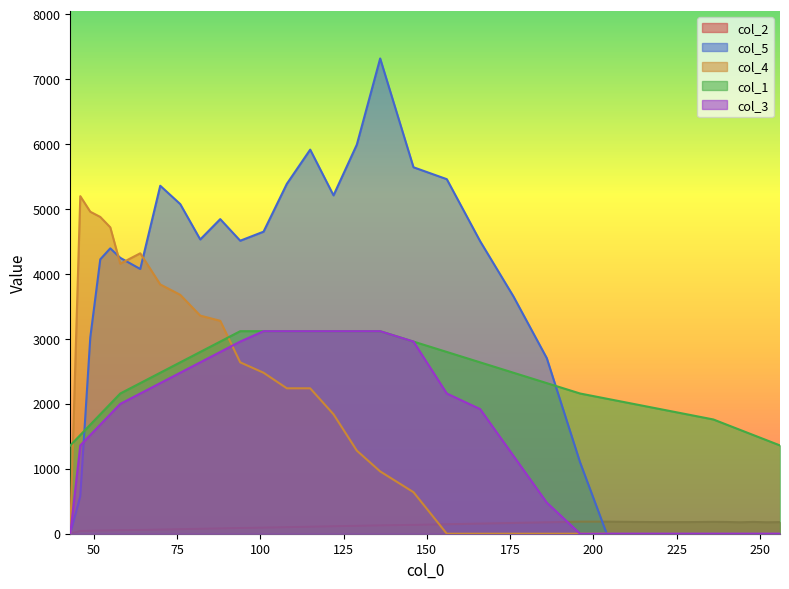

What is the approximate value of col_3 at 46?

1360.0